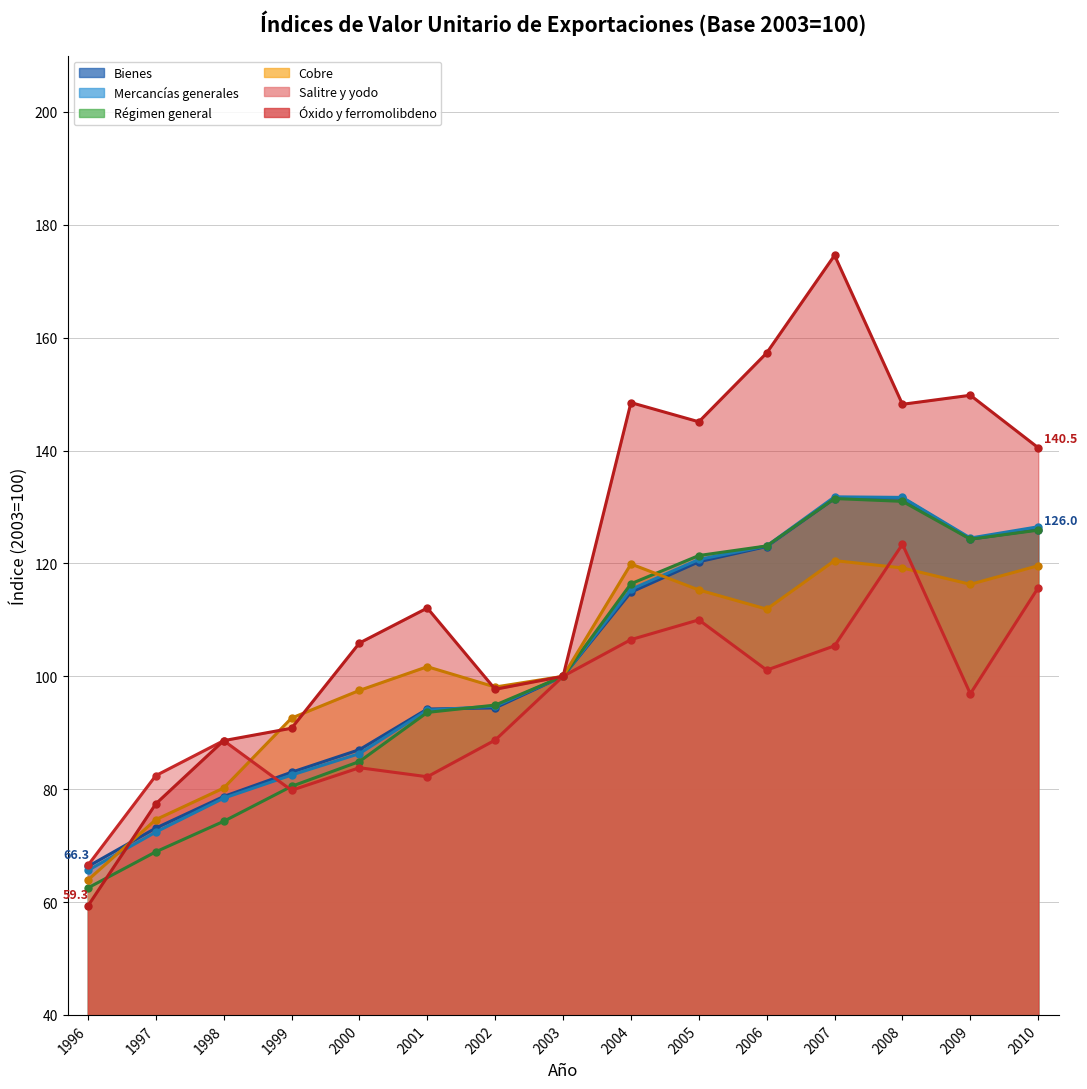

What is the difference between the maximum and minimum values in the Cobre series?

56.6